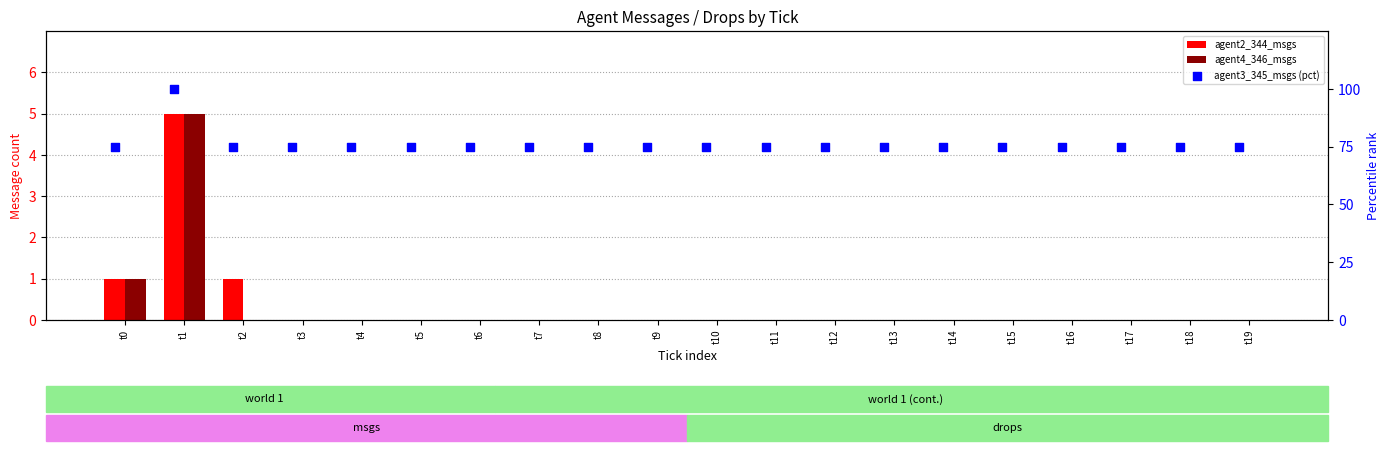

Which series reaches the minimum Y coordinate?

agent2_344_msgs